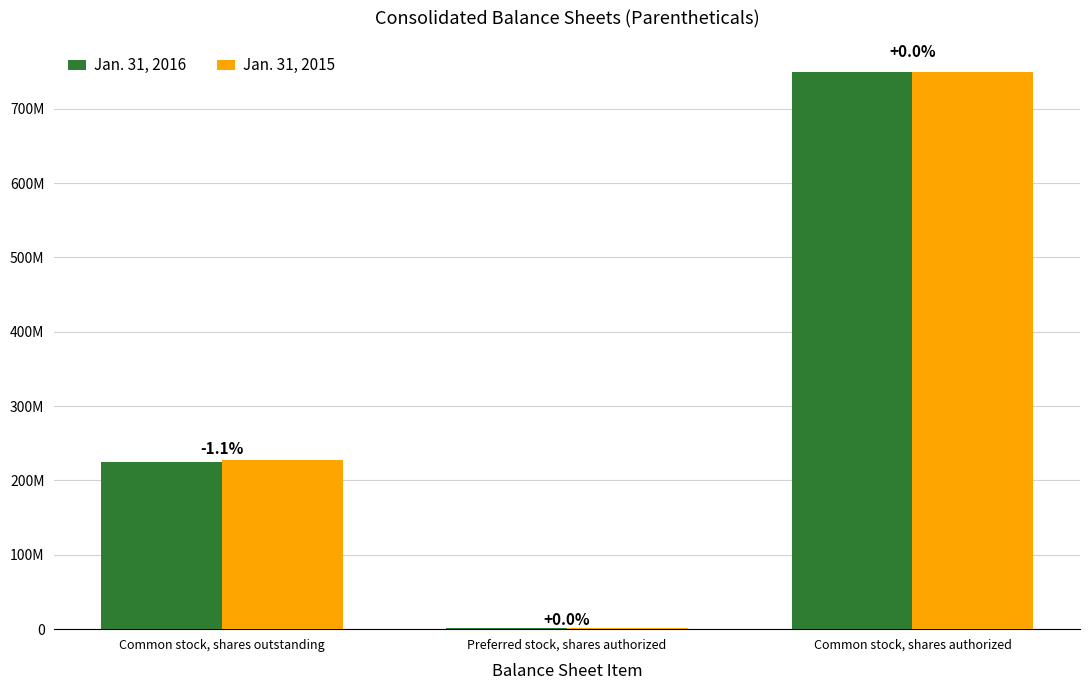

At which category is the sum across all series the highest?

Common stock, shares authorized